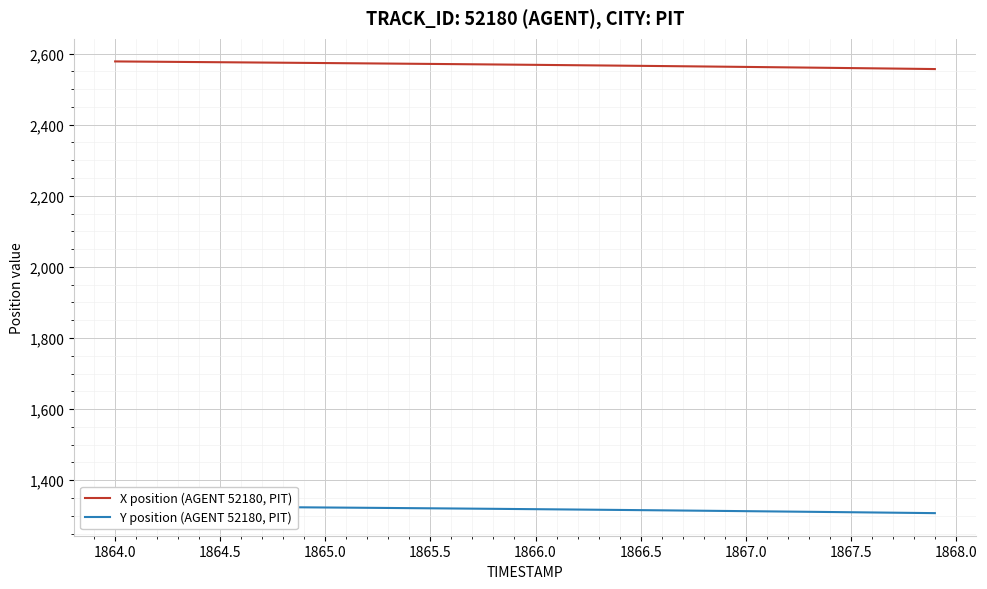

What is the difference between the maximum and minimum values in the Y position (AGENT 52180, PIT) series?

19.6